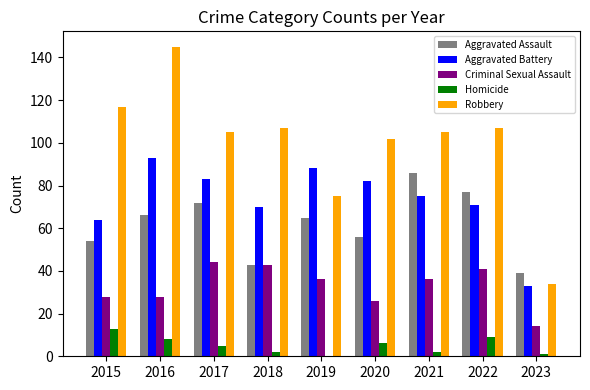

Which series changed the most between 2019 and 2023?

Aggravated Battery